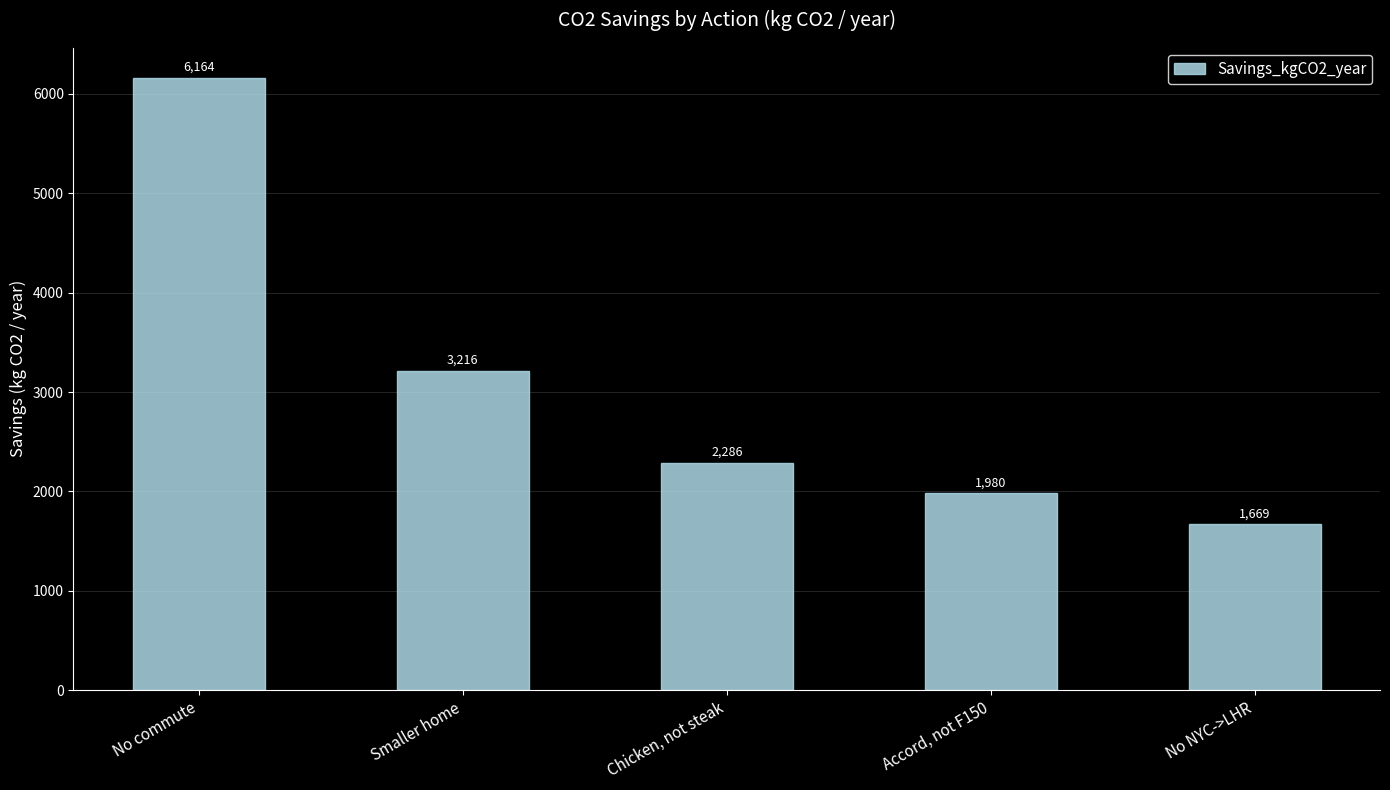

Where does the data first go above 2286?

No commute